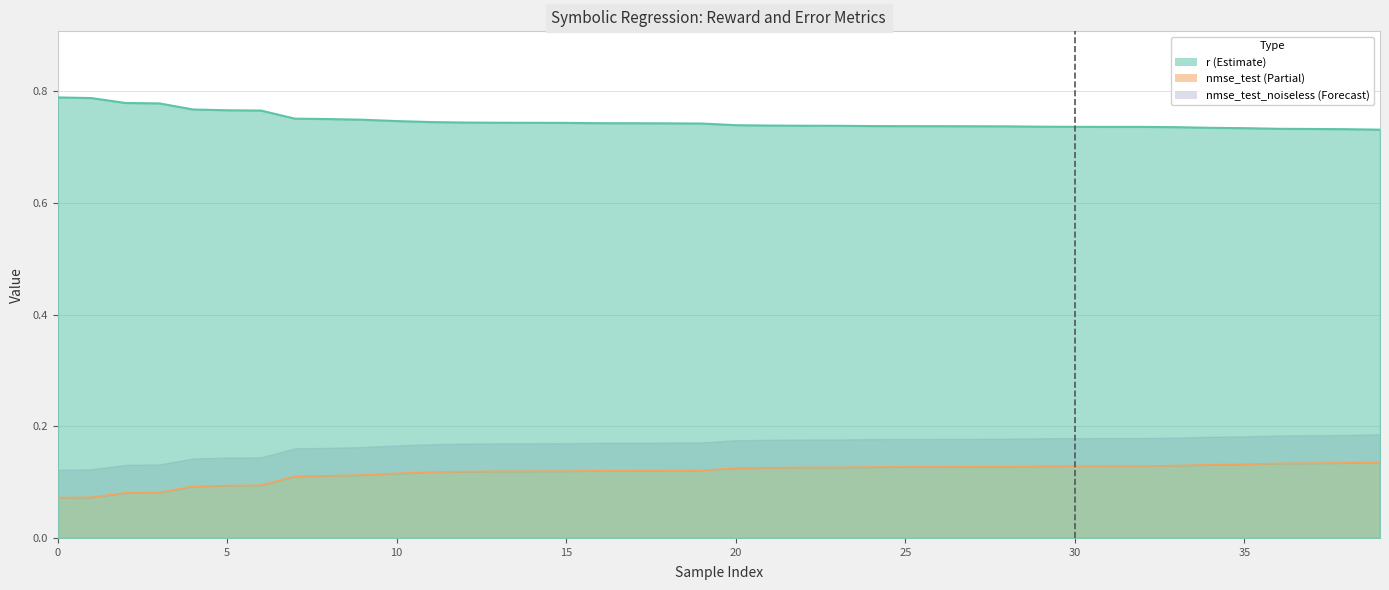

True or false: nmse_test has more than 1 points higher than both neighbors.

False